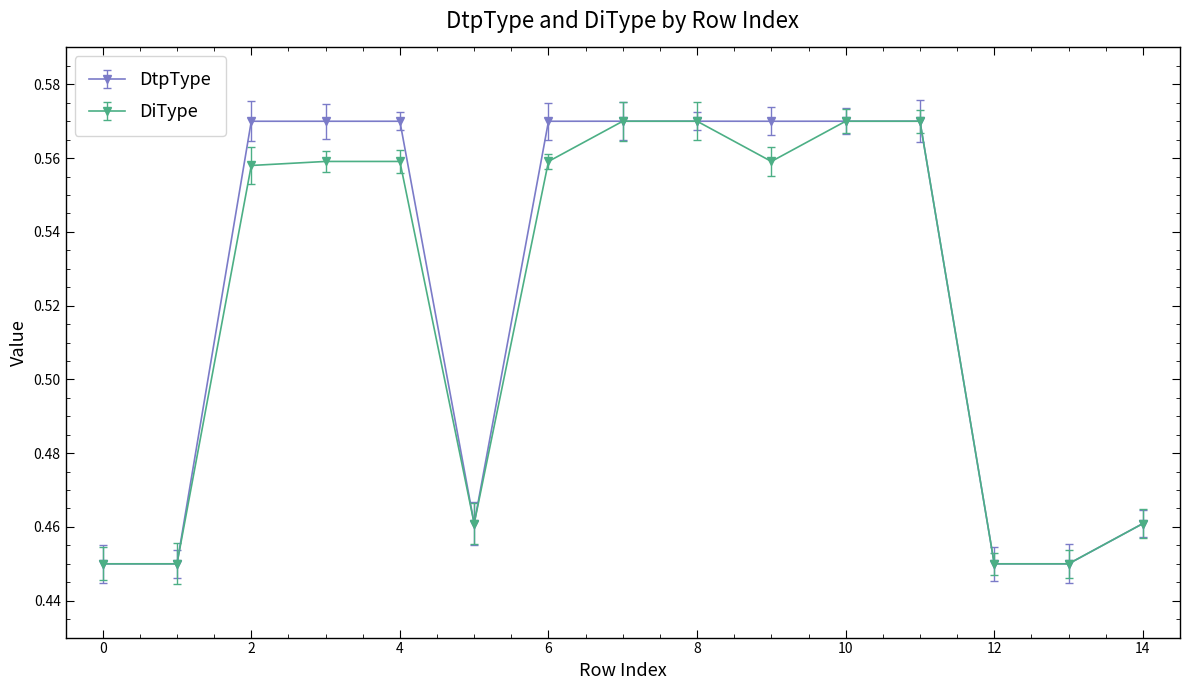

At how many categories does at least one series exceed 0?

15